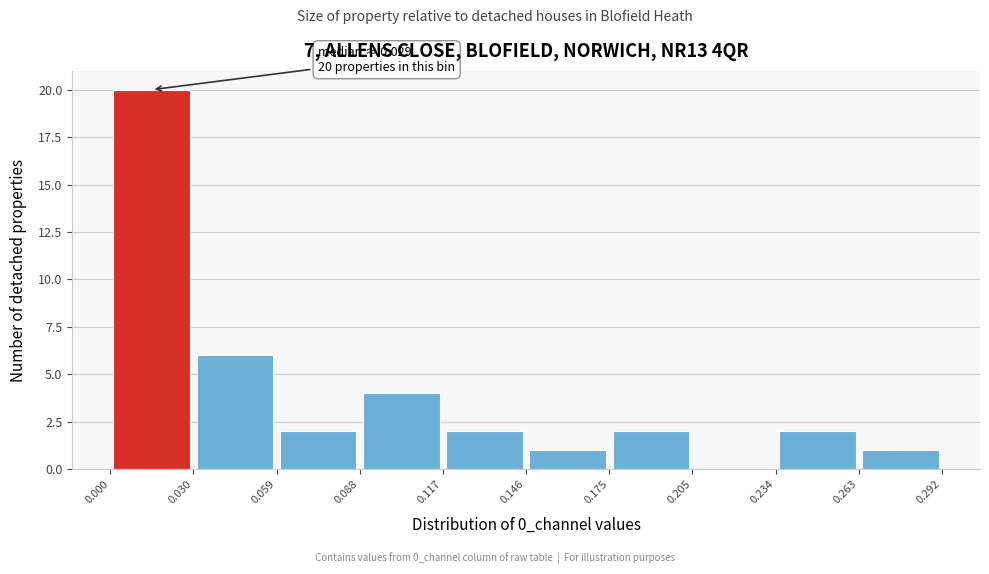

Over which range of the x-axis is the bar tallest?

0.000 to 0.030